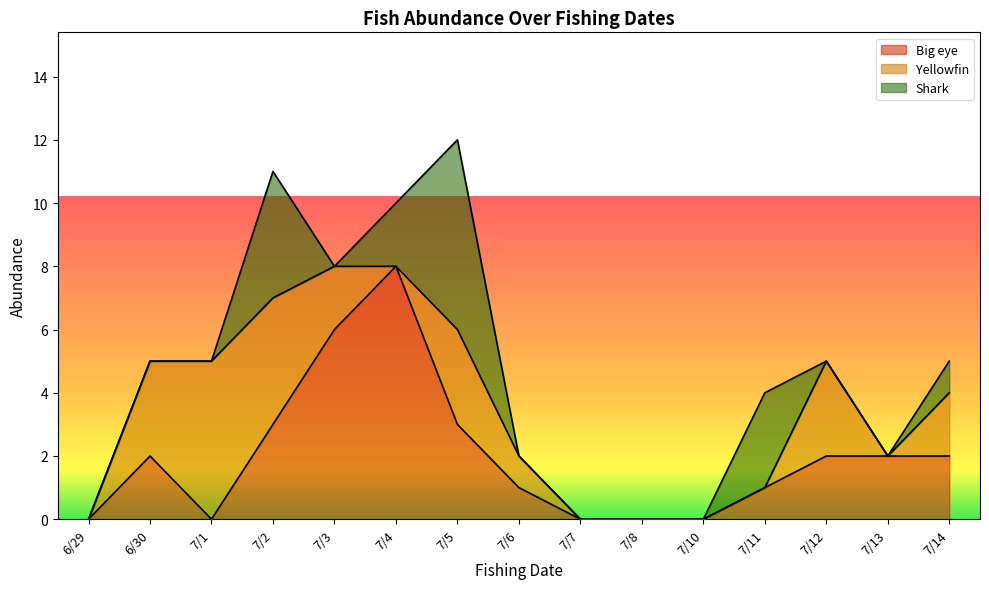

How many times do Big eye and Shark cross each other?

4